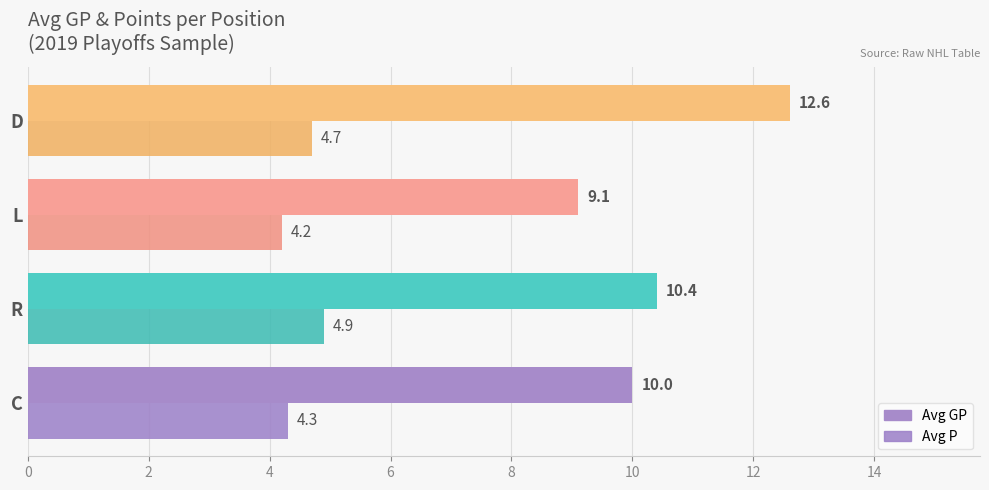

How many distinct data groups are displayed?

2